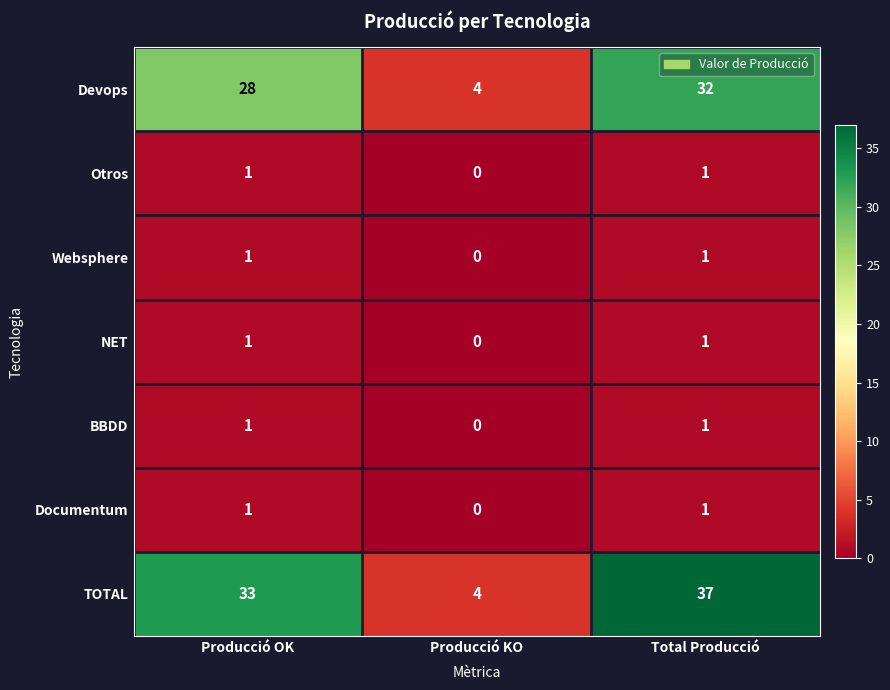

Which series has the largest total across all categories?

TOTAL